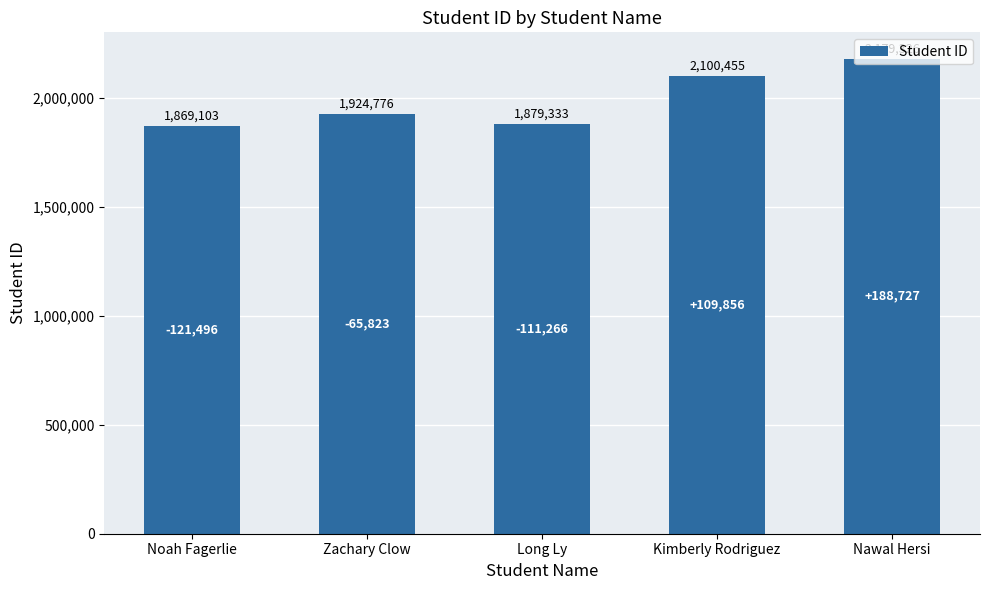

What is the sum of the values at Kimberly Rodriguez and Long Ly?

3979788